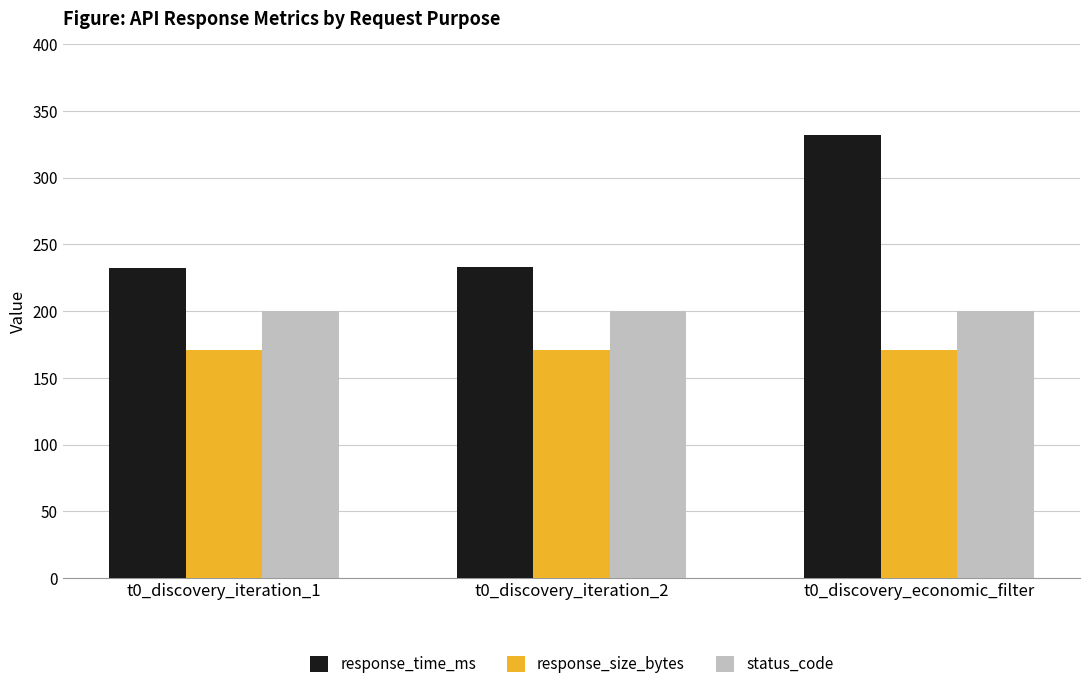

What position from the left is t0_discovery_iteration_1?

1